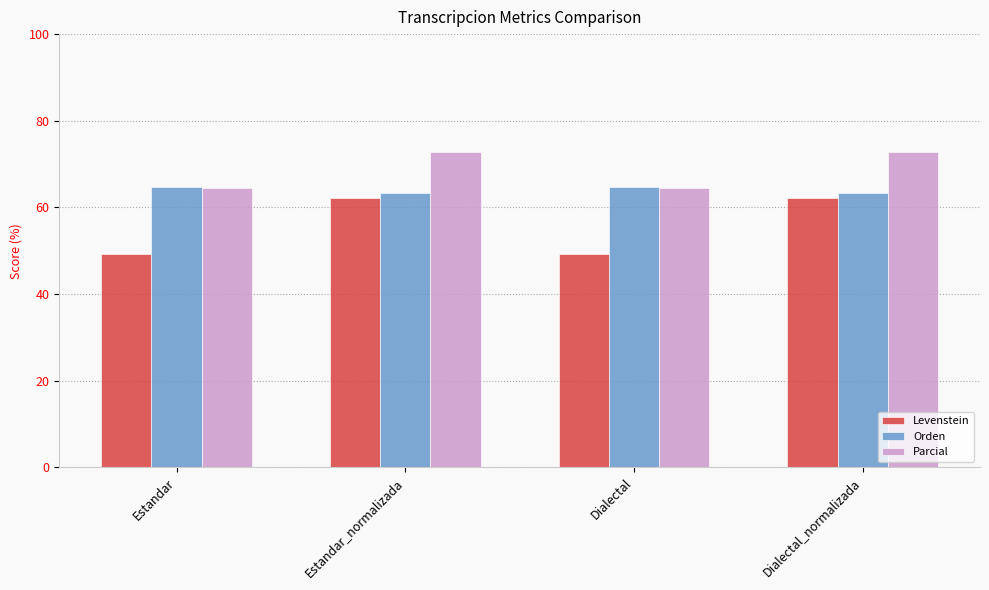

How many values in the Levenstein series exceed 62?

2